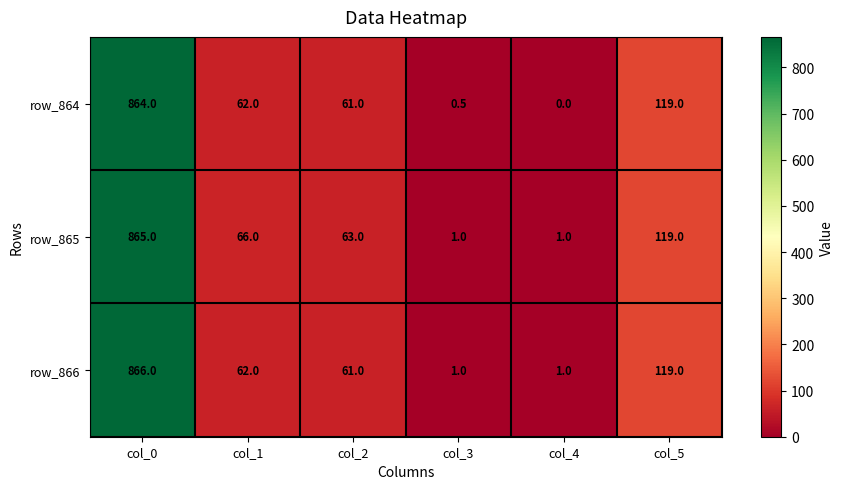

At which label does row_865 reach its peak?

col_0